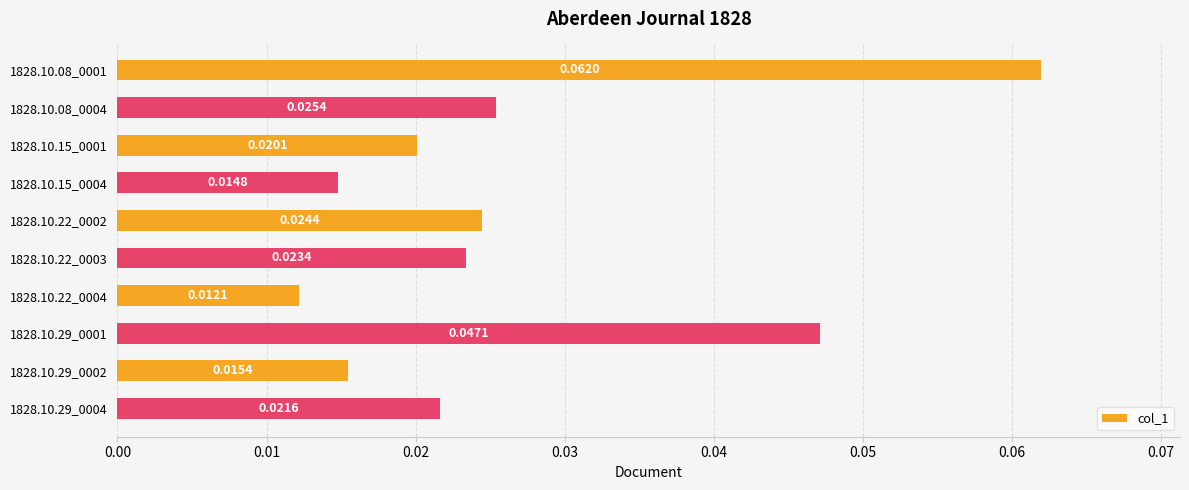

Rank the categories by value from highest to lowest.

1828.10.08_0001, 1828.10.29_0001, 1828.10.08_0004, 1828.10.22_0002, 1828.10.22_0003, 1828.10.29_0004, 1828.10.15_0001, 1828.10.29_0002, 1828.10.15_0004, 1828.10.22_0004